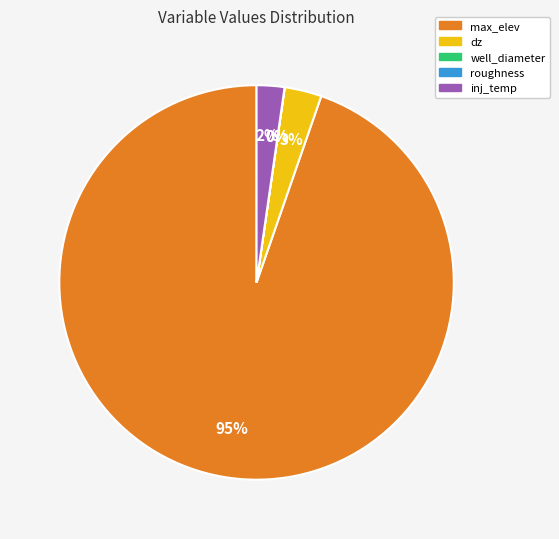

What percentage do inj_temp and well_diameter together represent?

2.3%